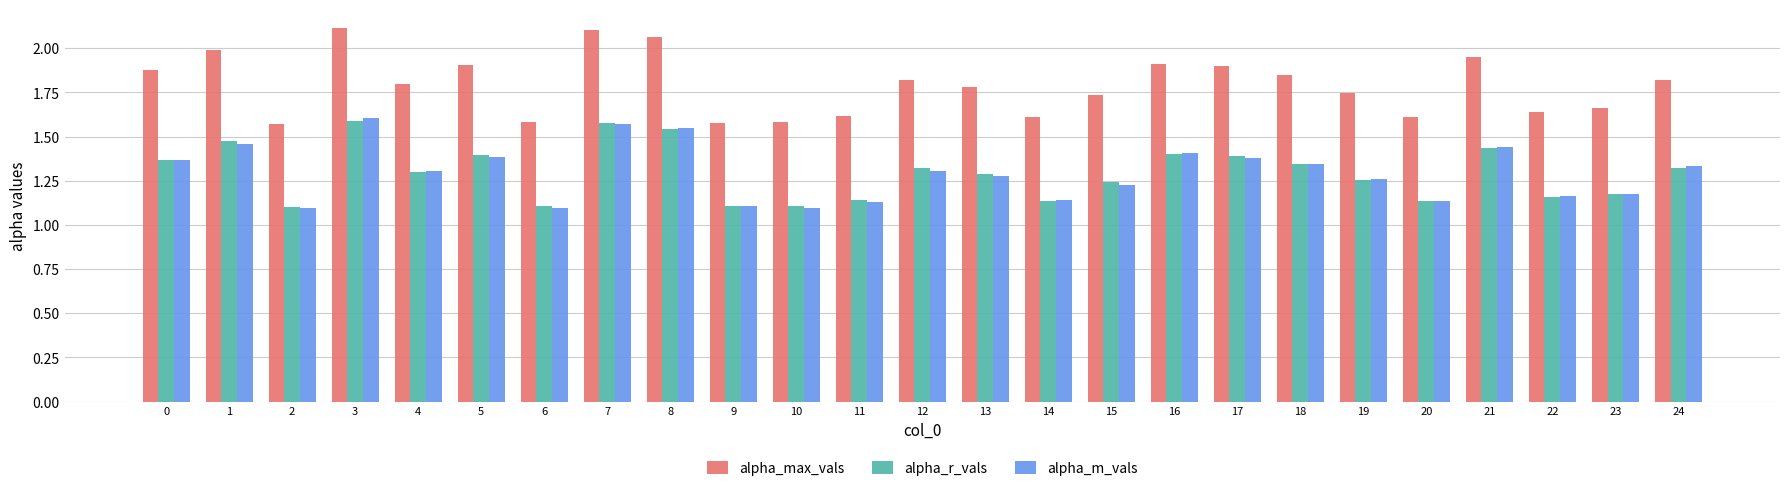

How many alpha_m_vals values are between 1 and 2?

25